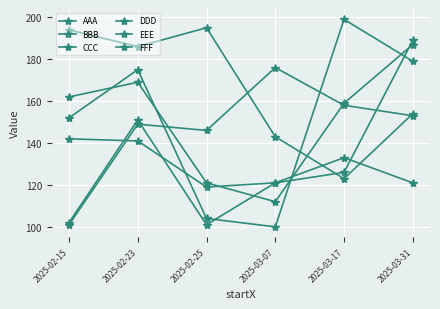

Which series has the largest total across all categories?

BBB